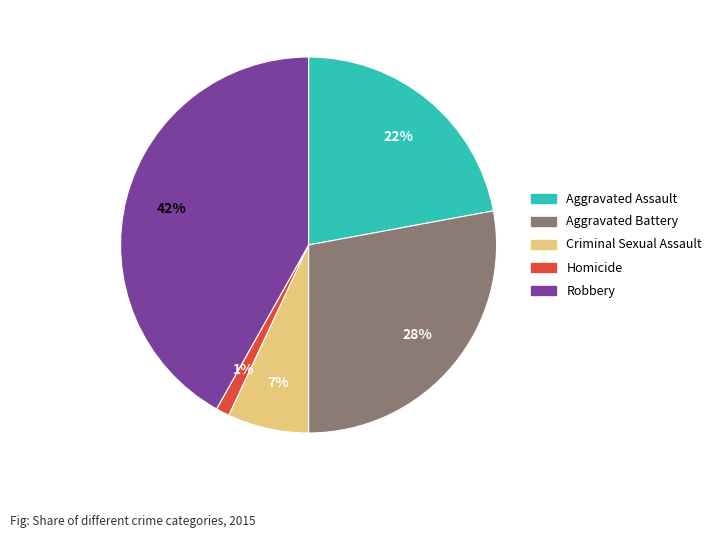

Is it true that Criminal Sexual Assault is 7% of the pie?

True